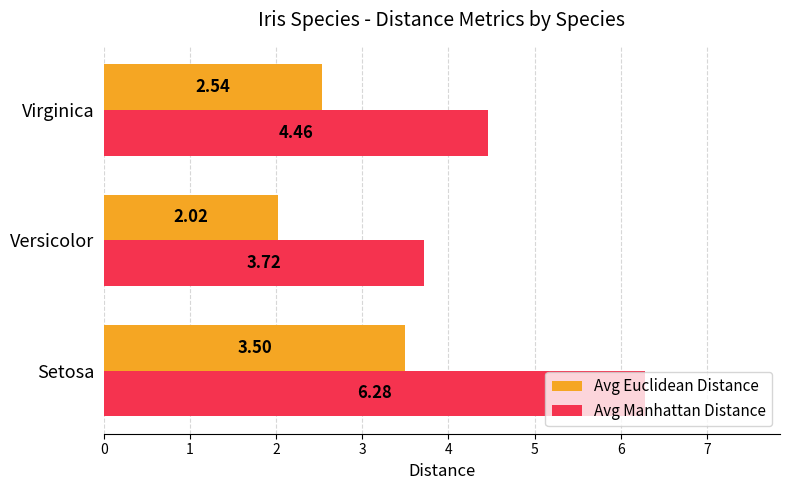

Rank the series by their maximum value, from highest to lowest.

Avg Manhattan Distance, Avg Euclidean Distance